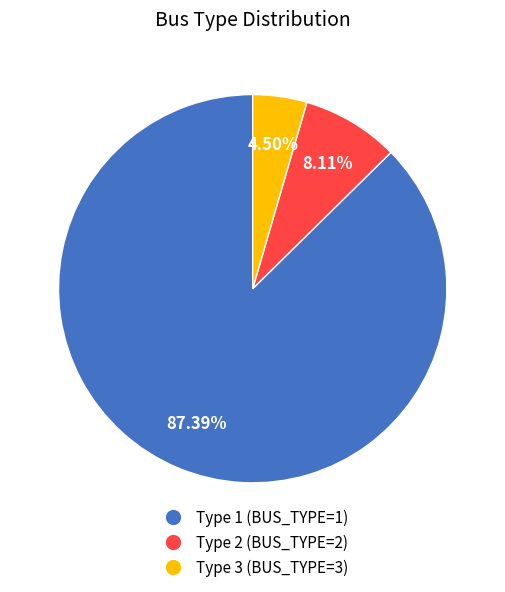

Does any single category account for the majority?

Yes